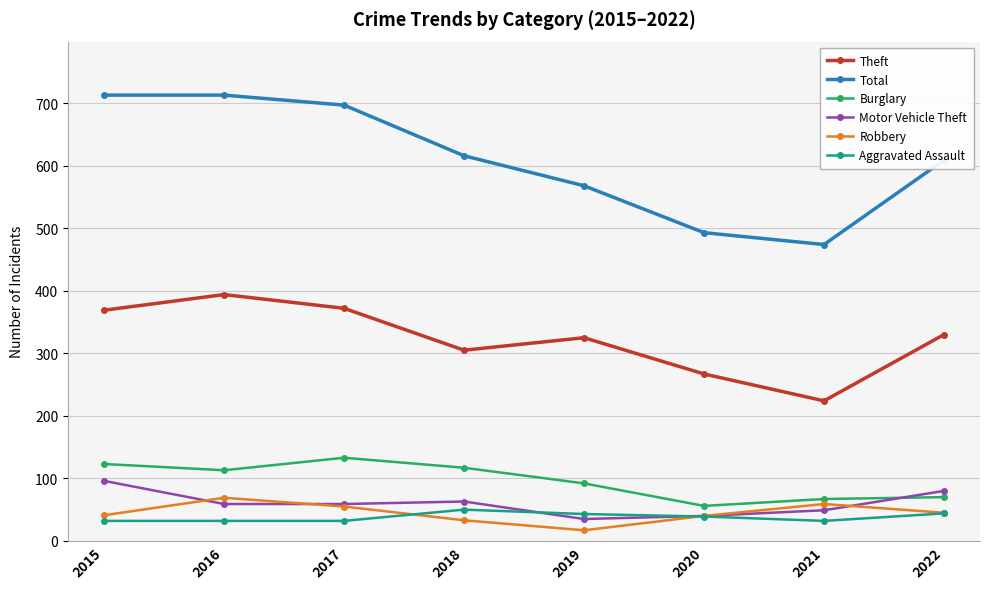

True or false: Burglary has more than 0 points higher than both neighbors.

True